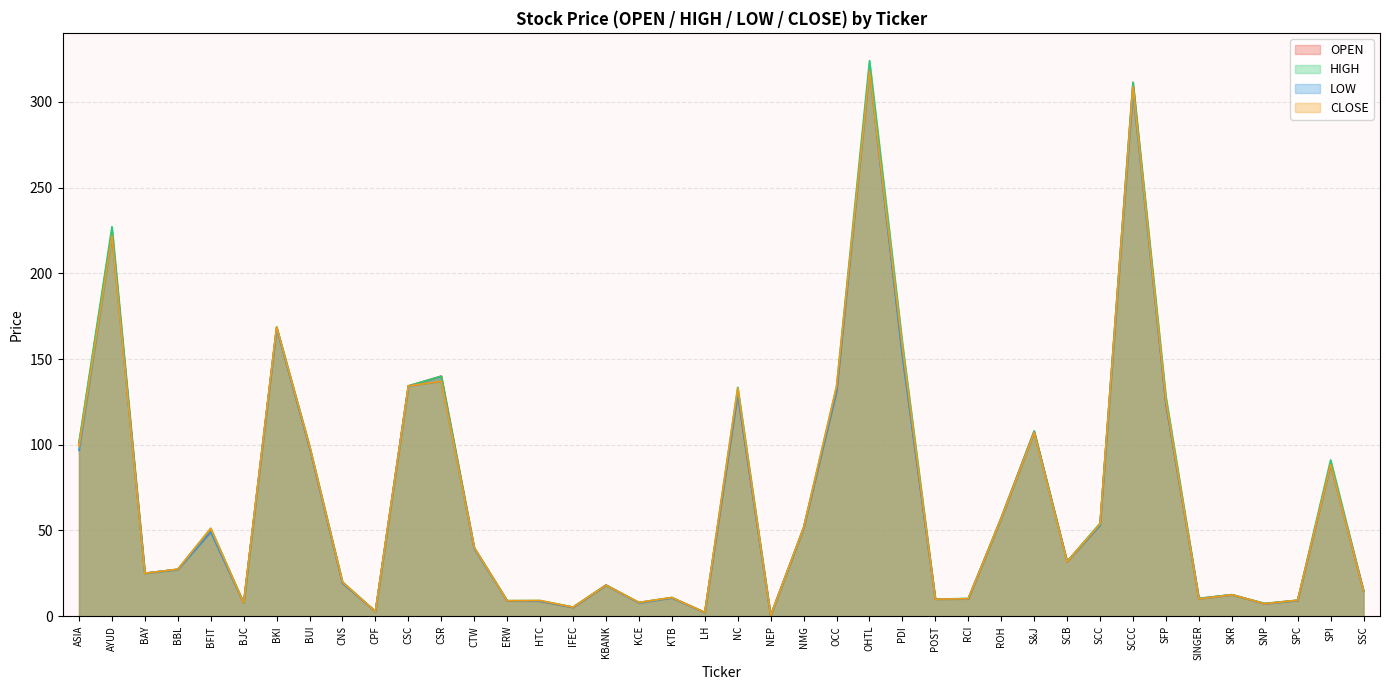

What is the label of the 28th point from the left?

RCI